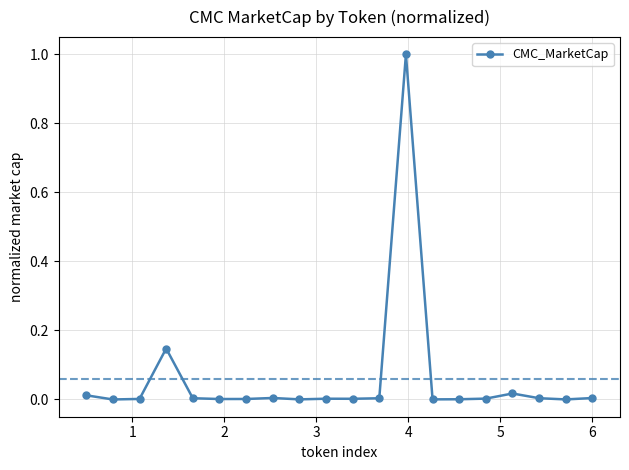

What is the sum of all values?

1.2